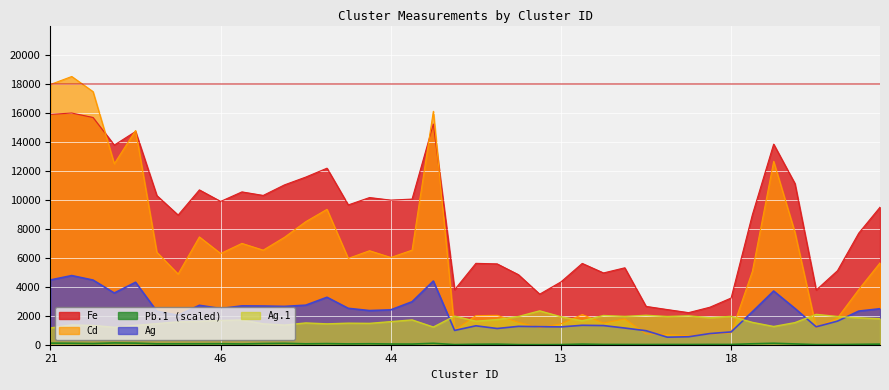

Where is Pb nearest to the value 9090?

48